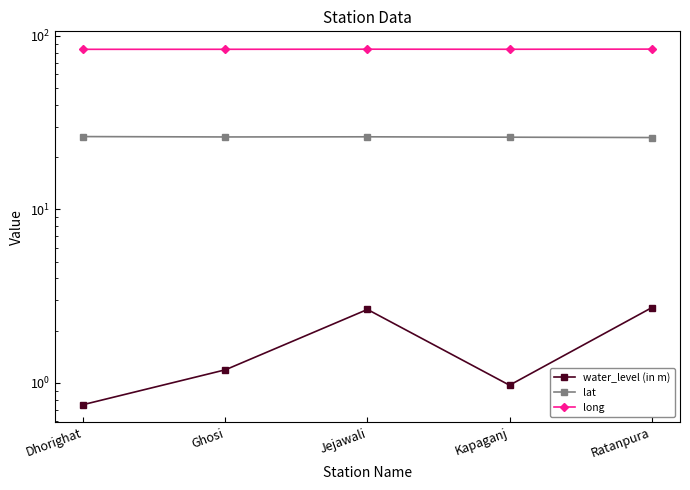

Reading right to left, list all the values displayed in this chart.

water_level (in m): 2.7	1.0	2.6	1.2	0.8
lat: 25.9	26.0	26.2	26.1	26.2
long: 83.8	83.6	83.7	83.5	83.5